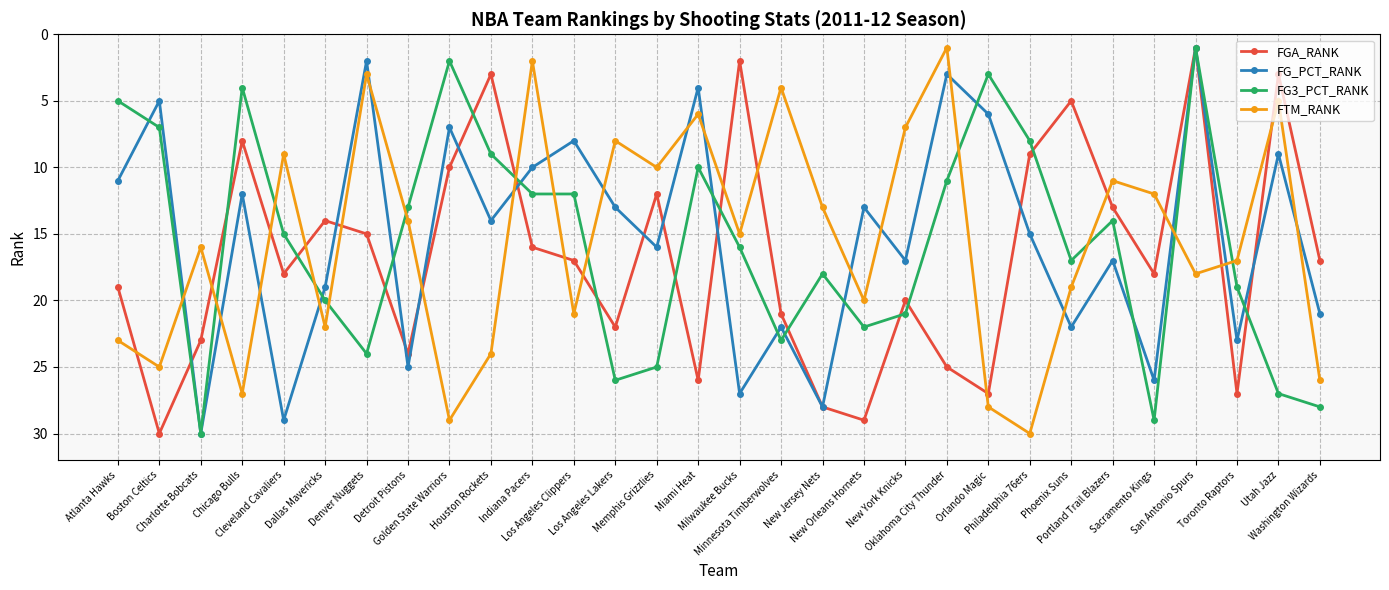

Which series has the largest total across all categories?

FGA_RANK